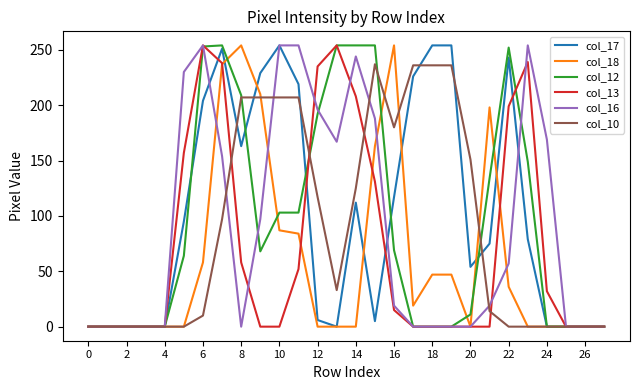

At which category does col_18 reach its first local valley?

17